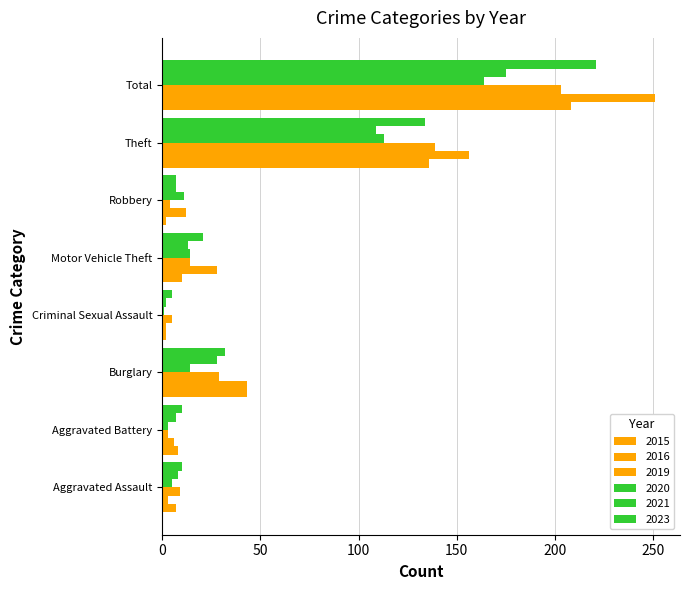

How many values in the 2015 series are below 10?

4